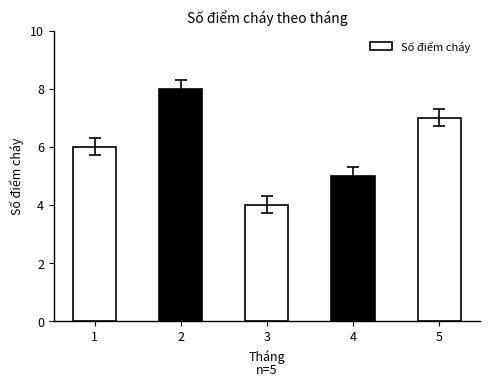

Reading right to left, extract all data points from this chart.

5=7	4=5	3=4	2=8	1=6